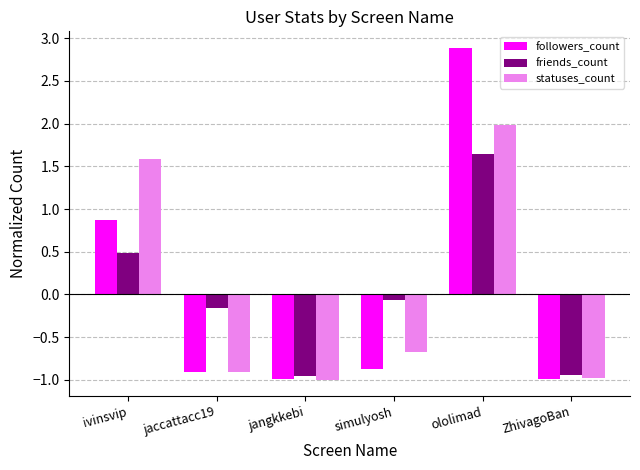

At which label does statuses_count first exceed 0?

ivinsvip